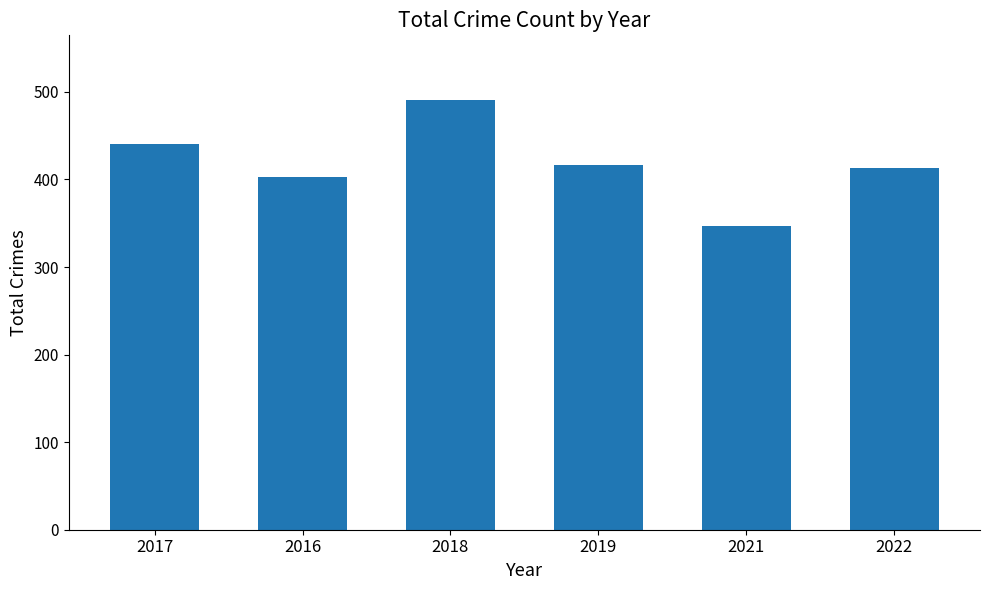

What position from the left is 2017?

1